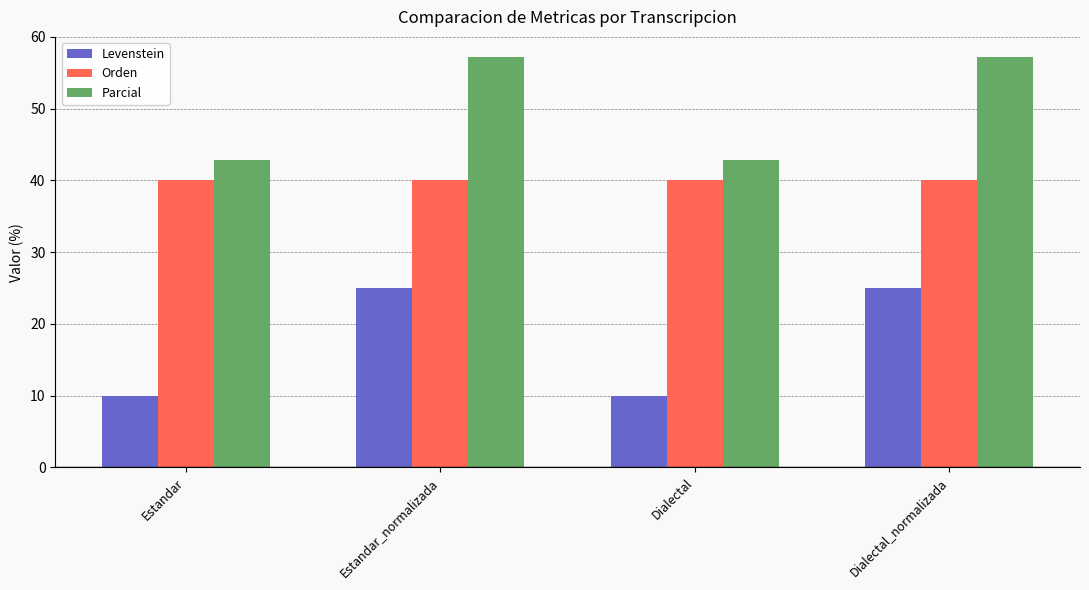

Does the chart contain any negative values?

No